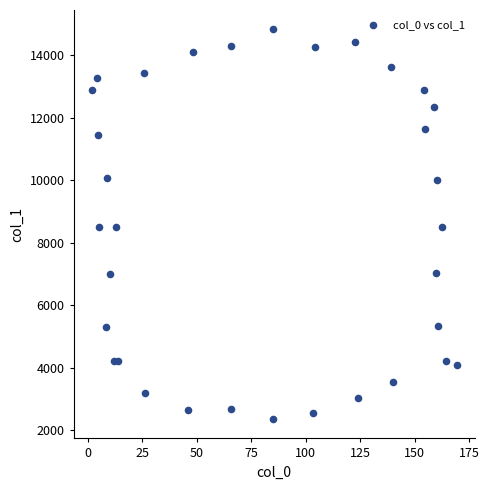

What is the range of Y values (max minus min)?

12449.0